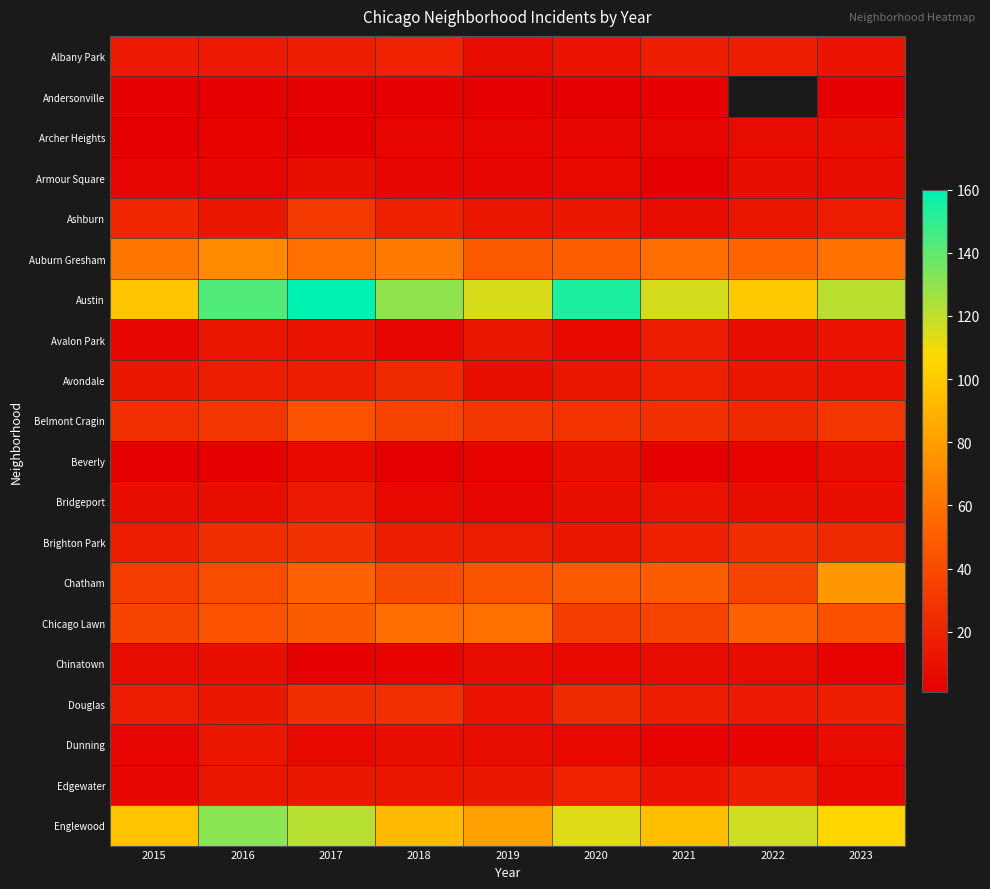

The Ashburn series shows 50.1 at 2017. True or false?

False